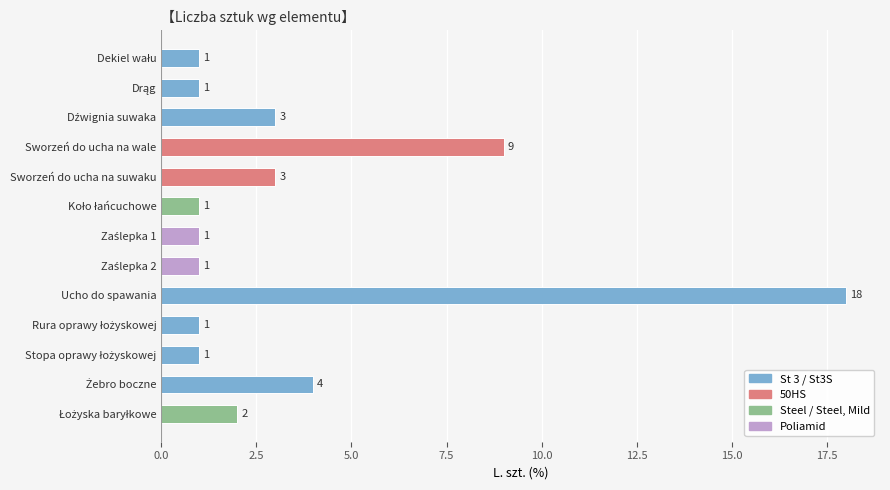

What is the value of the 4th bar from the top?

9